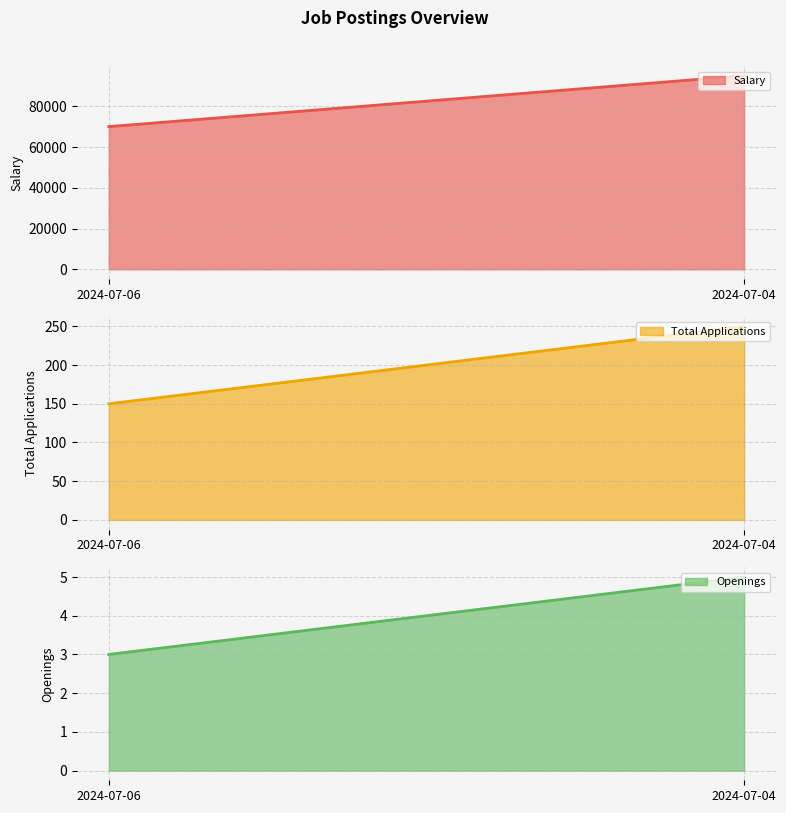

At 2024-07-04, list the series in order from smallest to largest.

Openings, Total Applications, Salary